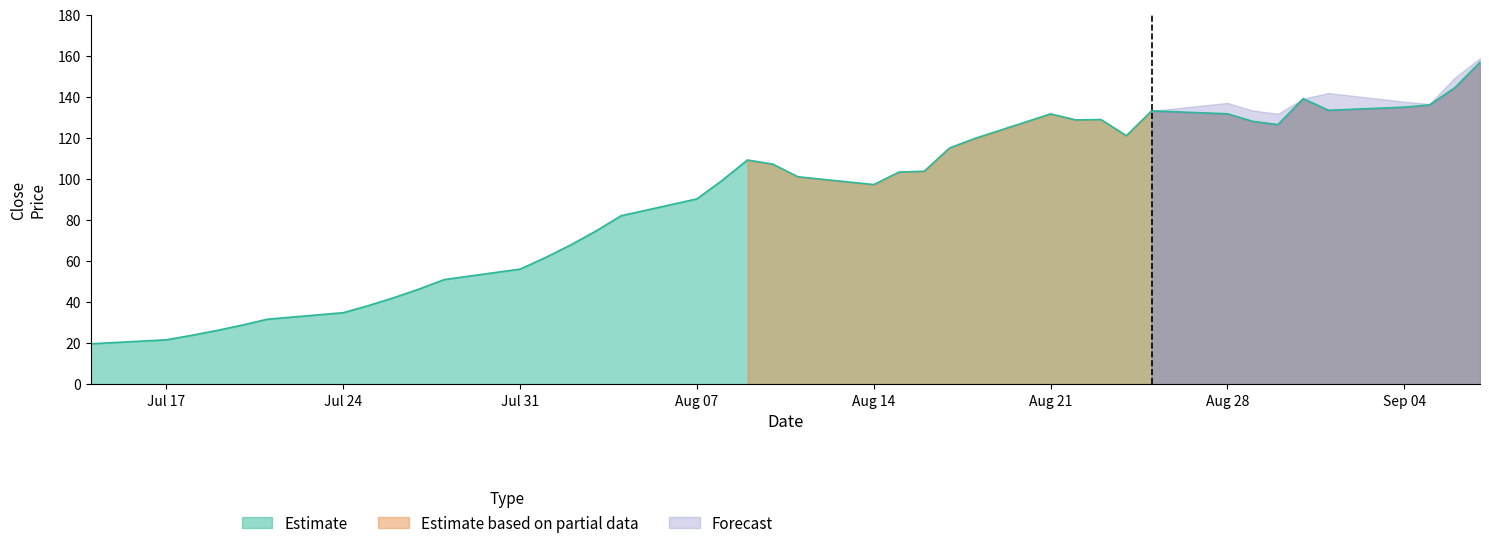

What is the label of the 7th point from the left?

2017-07-24